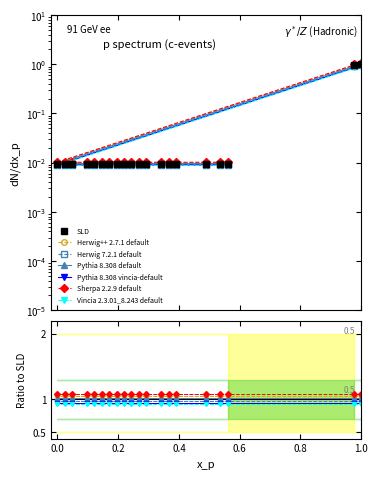

How many interior local valleys (lower than both neighbors) does the data have?

7